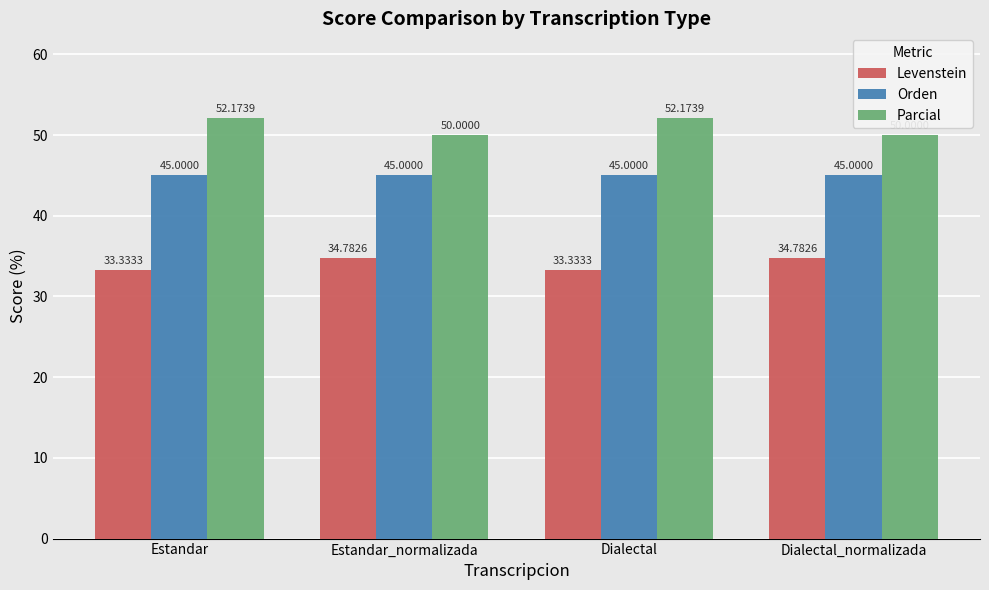

What is the lowest value of the Parcial series?

50.0